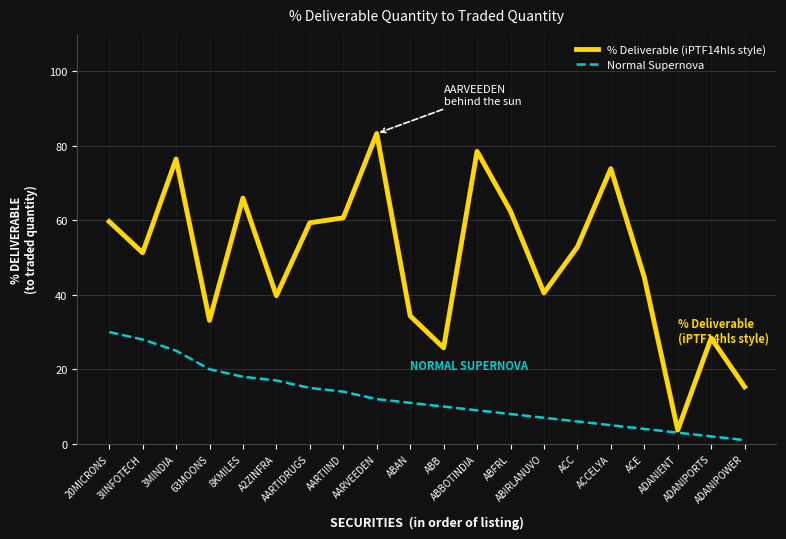

Which series has the widest spread of values?

% Deliverable (iPTF14hls style)